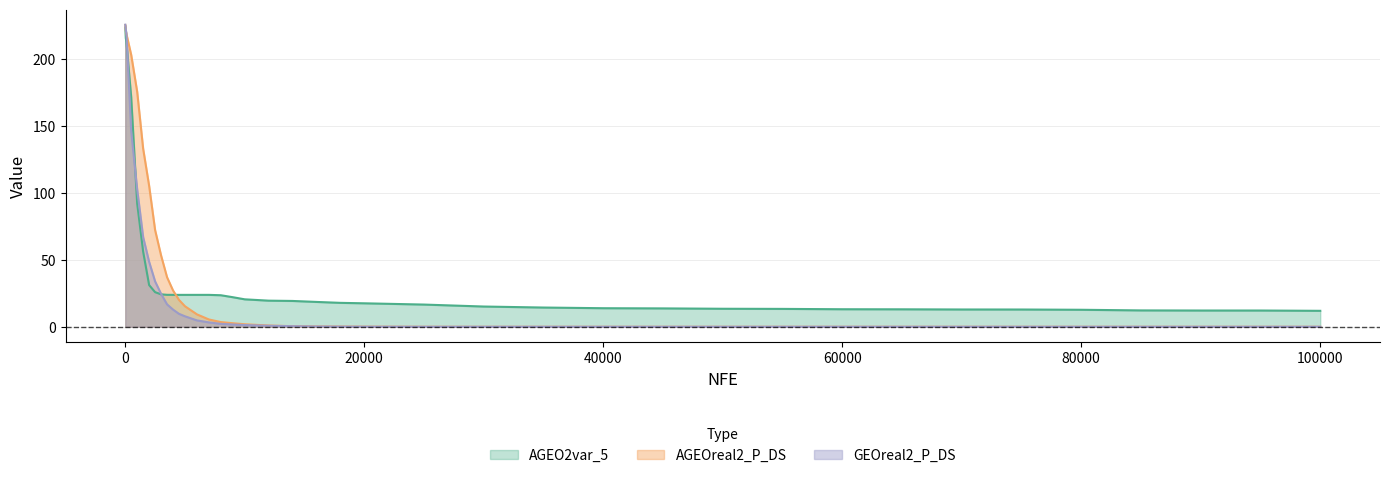

What is the sum of all AGEO2var_5 values?

1567.9